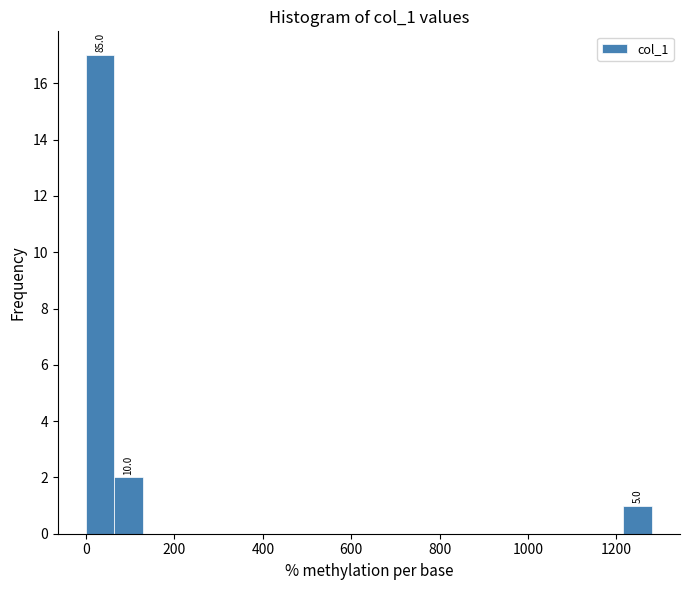

Read against the x-axis, roughly where is the centre of the tallest bar?

40